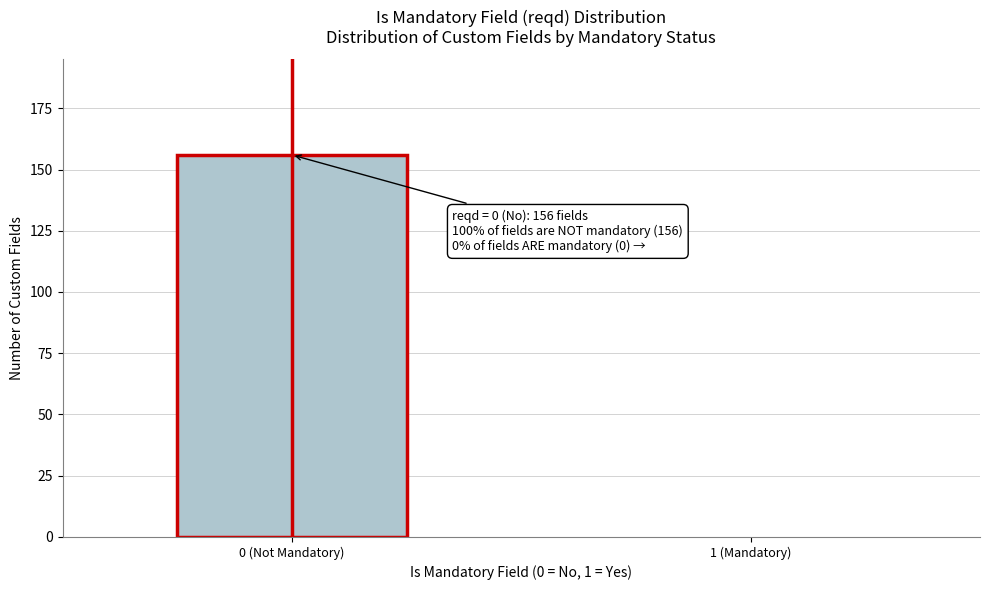

Reading left to right, transcribe all the data shown in this chart.

0 (Not Mandatory)=156	1 (Mandatory)=0